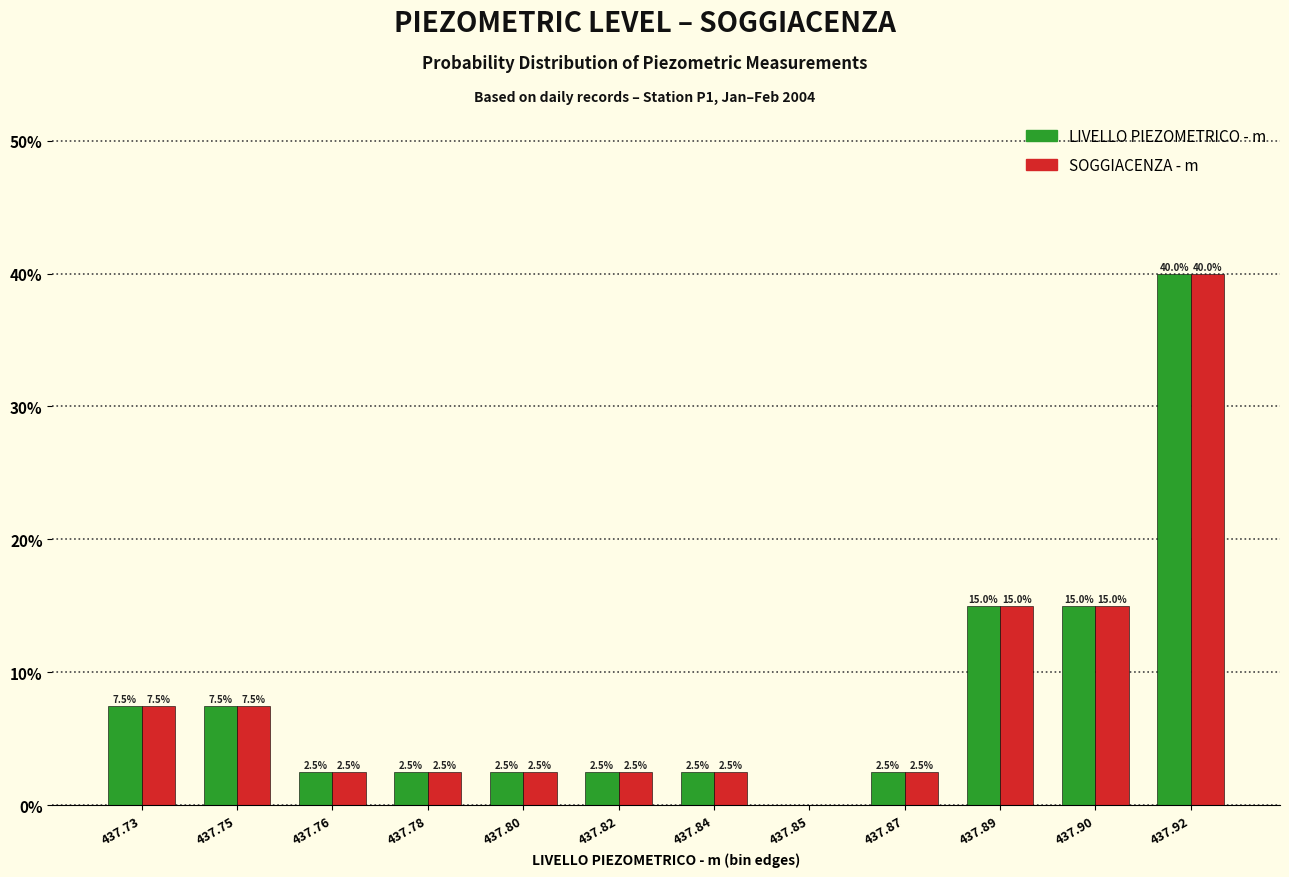

Reading left to right, extract all data points from this chart.

LIVELLO PIEZOMETRICO - m: 437.73=7.5	437.75=7.5	437.76=2.5	437.78=2.5	437.80=2.5	437.82=2.5	437.84=2.5	437.85=0.0	437.87=2.5	437.89=15.0	437.90=15.0	437.92=40.0
SOGGIACENZA - m: 437.73=7.5	437.75=7.5	437.76=2.5	437.78=2.5	437.80=2.5	437.82=2.5	437.84=2.5	437.85=0.0	437.87=2.5	437.89=15.0	437.90=15.0	437.92=40.0